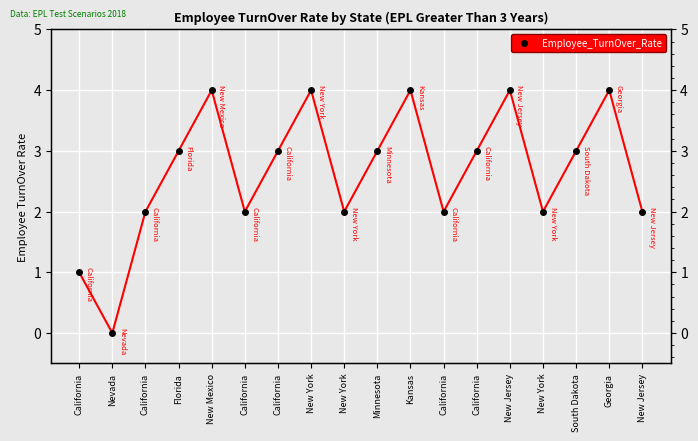

At which category does the data reach its first local valley?

Nevada